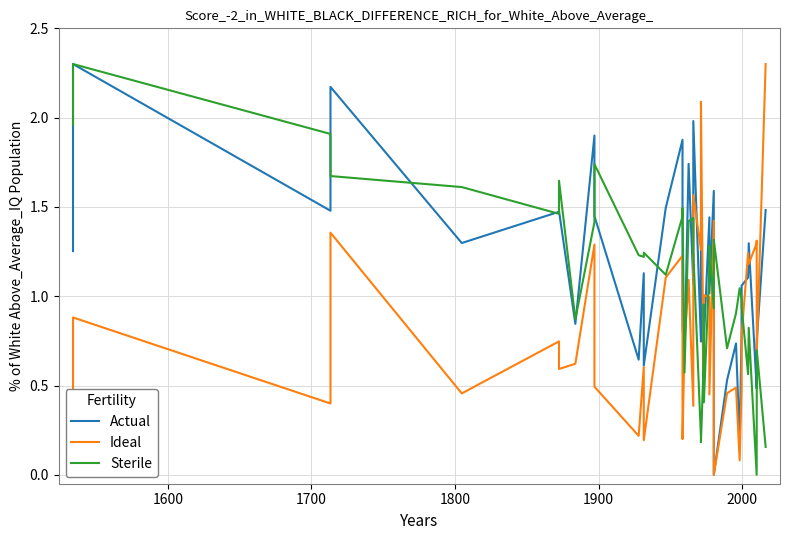

What is the value of the Sterile point at the 14th from the left?

1.1